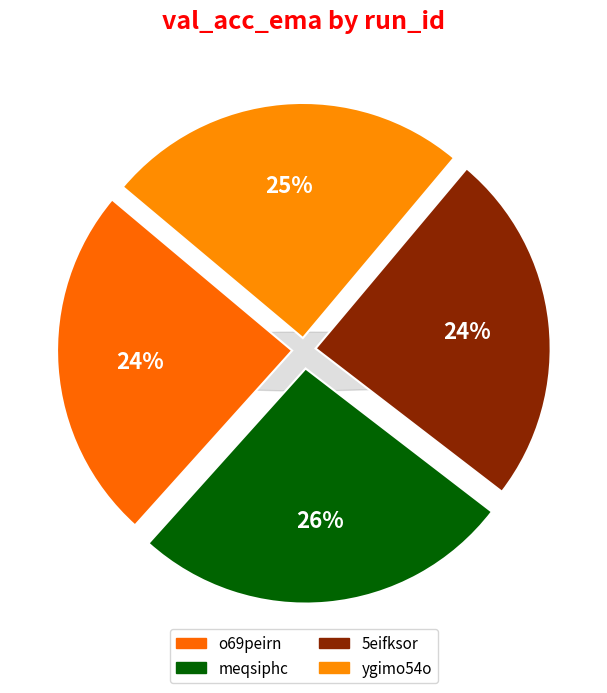

Count the number of slices in the pie.

4